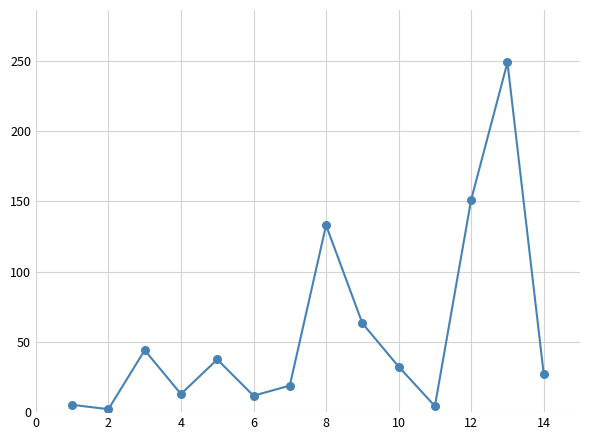

What is the greatest value displayed?

249.0